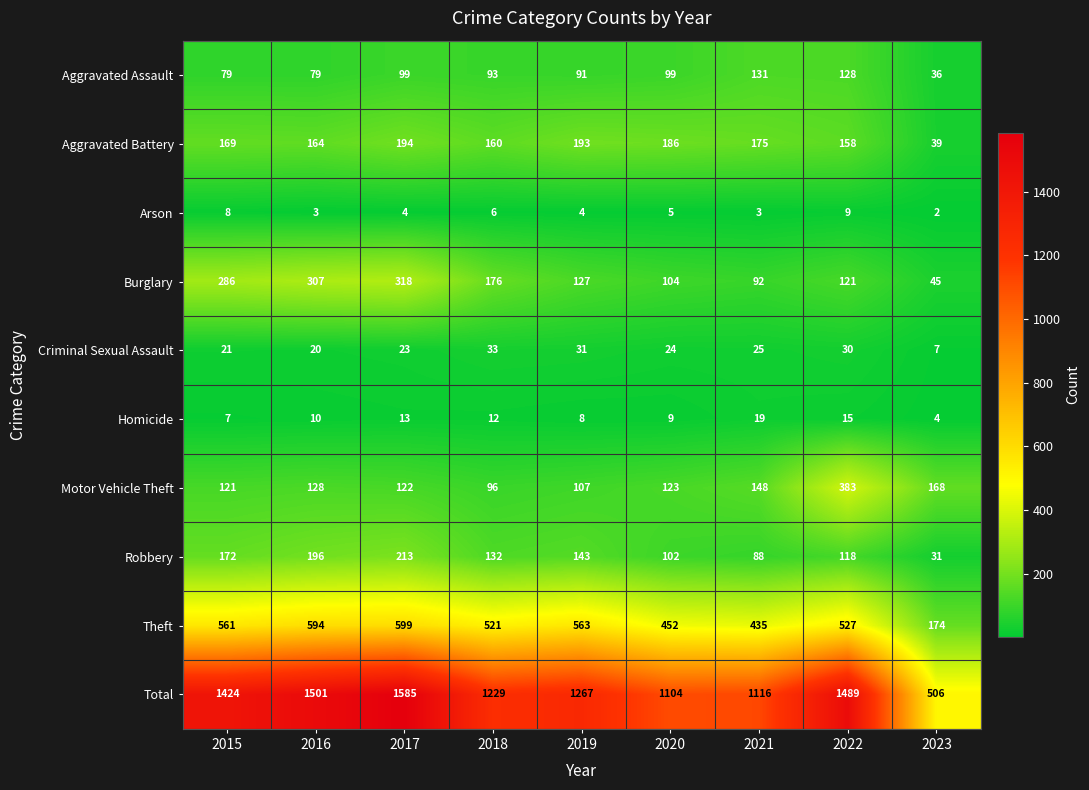

At how many categories does at least one series exceed 945?

8